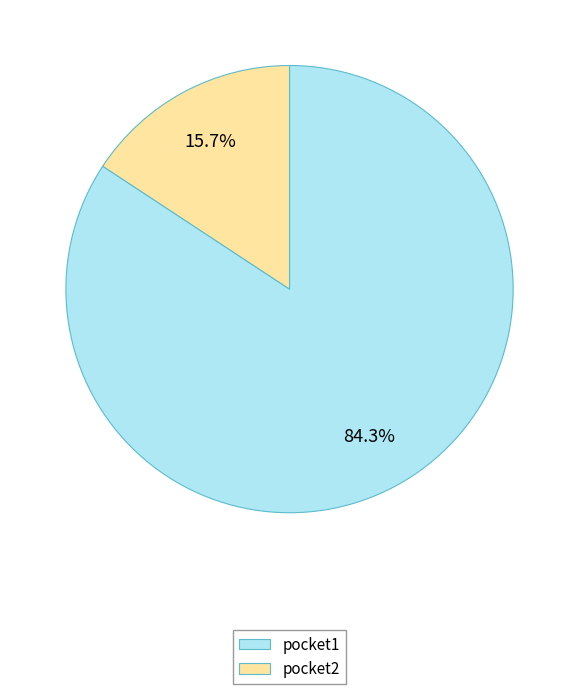

True or false: pocket2 accounts for 26% of the total.

False